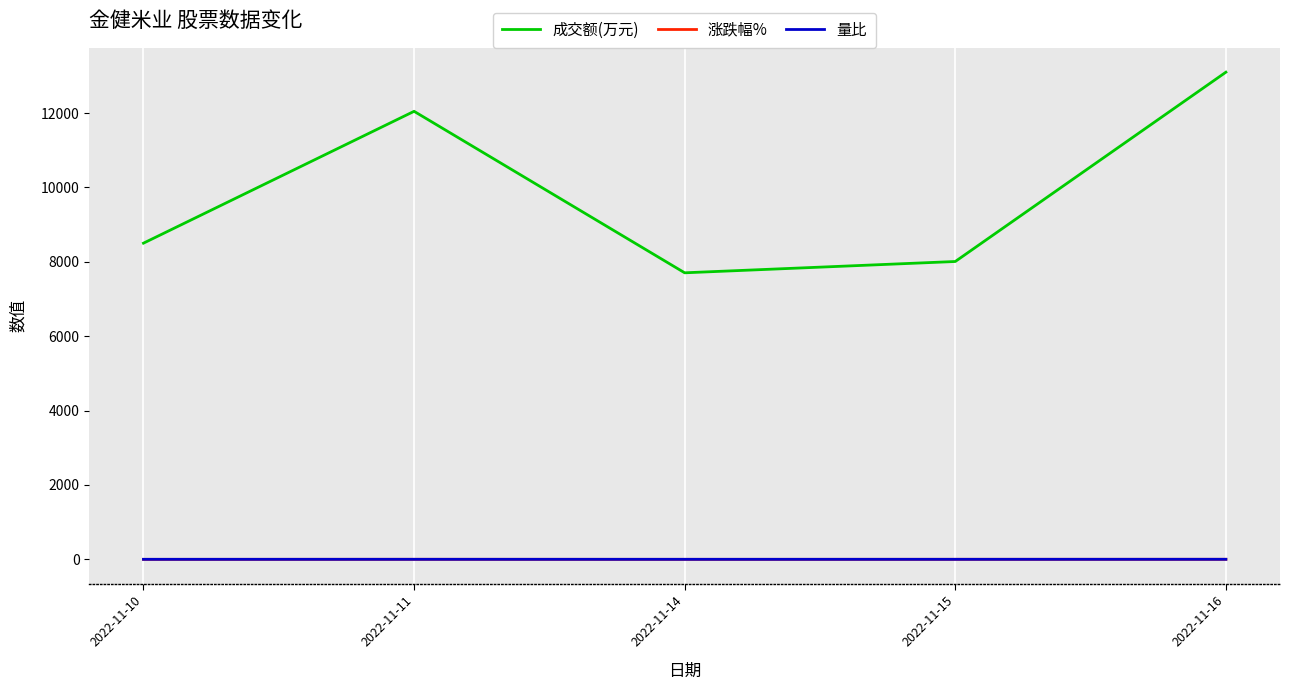

At which category is the sum across all series the highest?

2022-11-16